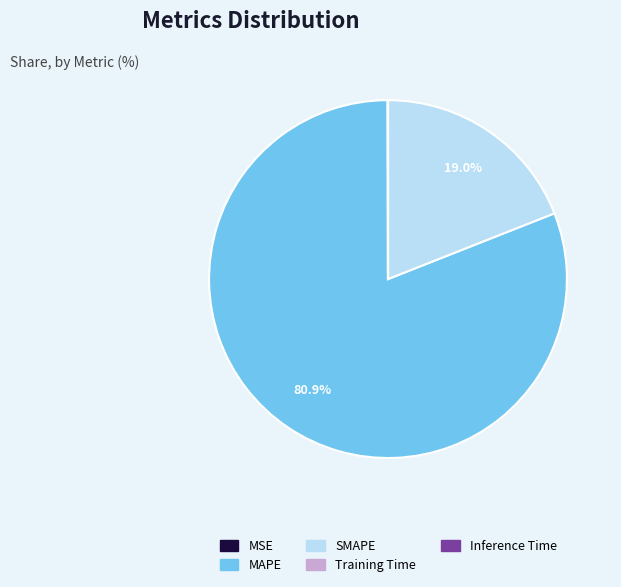

Does SMAPE account for over 50% of the chart?

No